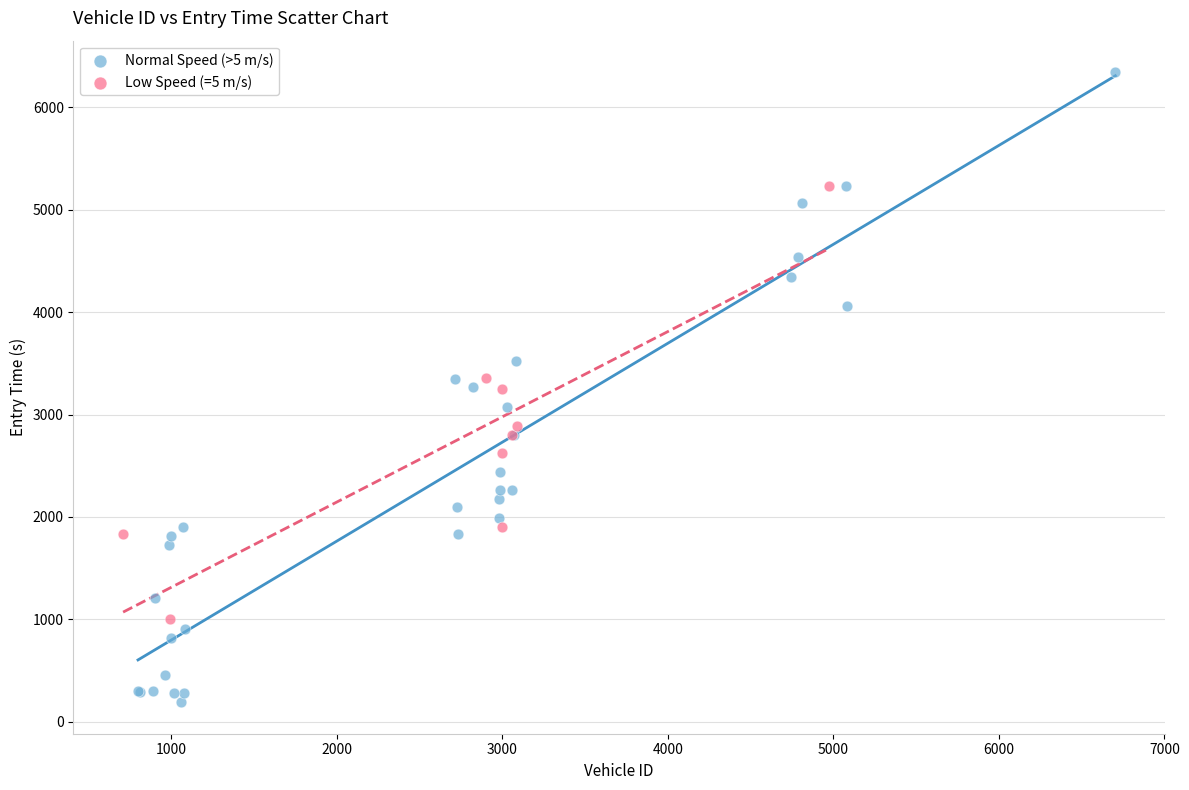

Which series reaches the minimum Y coordinate?

Normal Speed (>5 m/s)